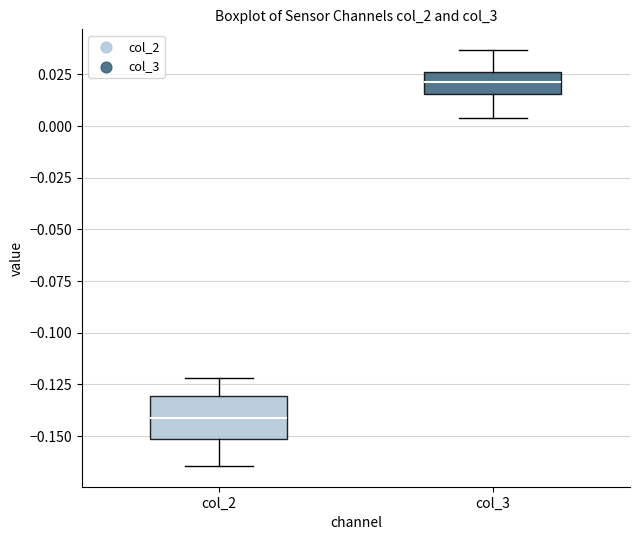

Which box is the tallest, from its lower edge to its upper edge?

col_2